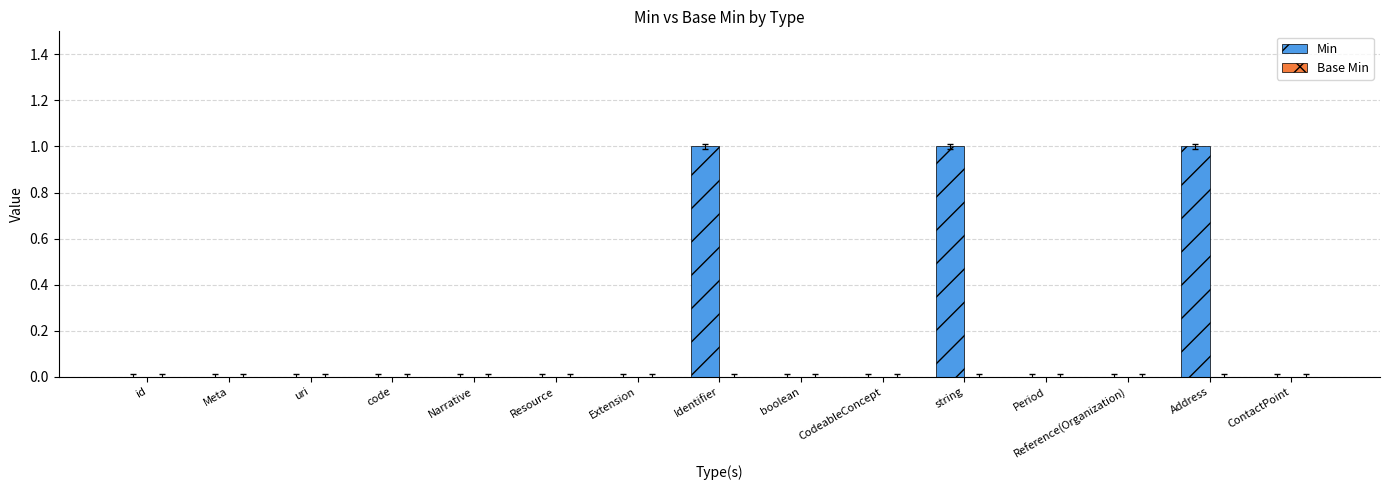

The chart shows a value of -1 at Reference(Organization). True or false?

False